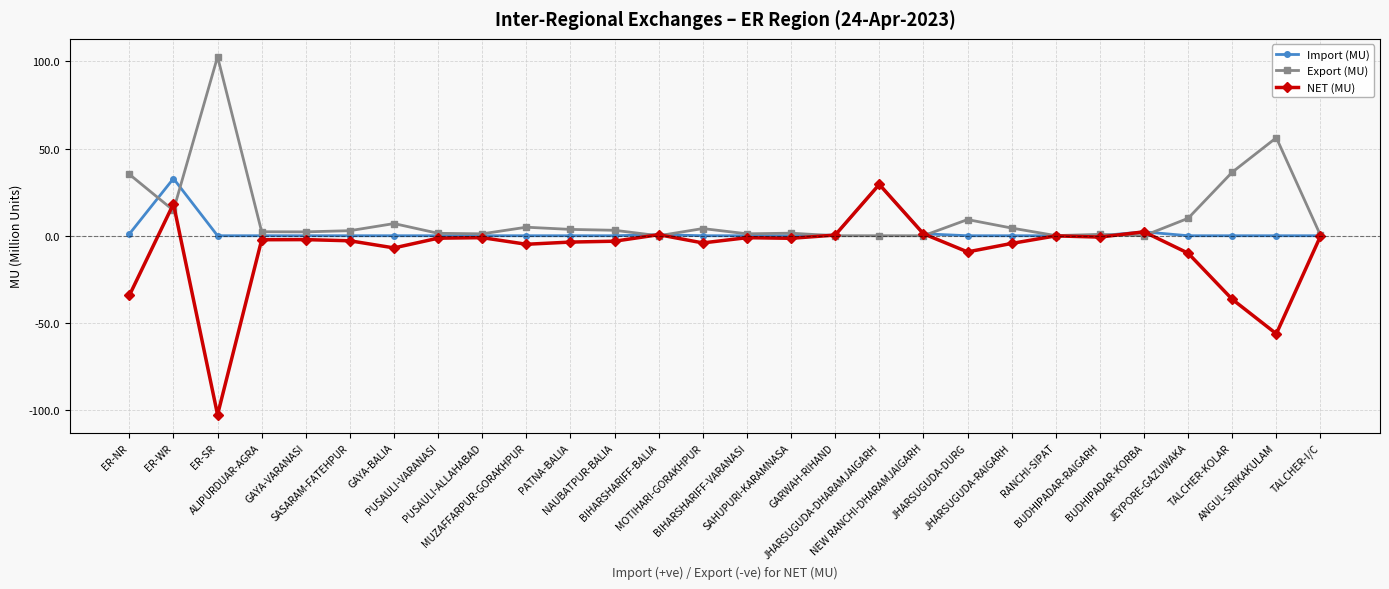

How many categories are shown in the chart?

28